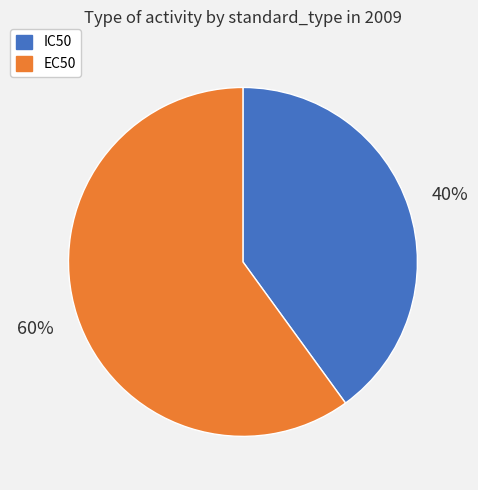

Is there a majority slice in this chart?

Yes